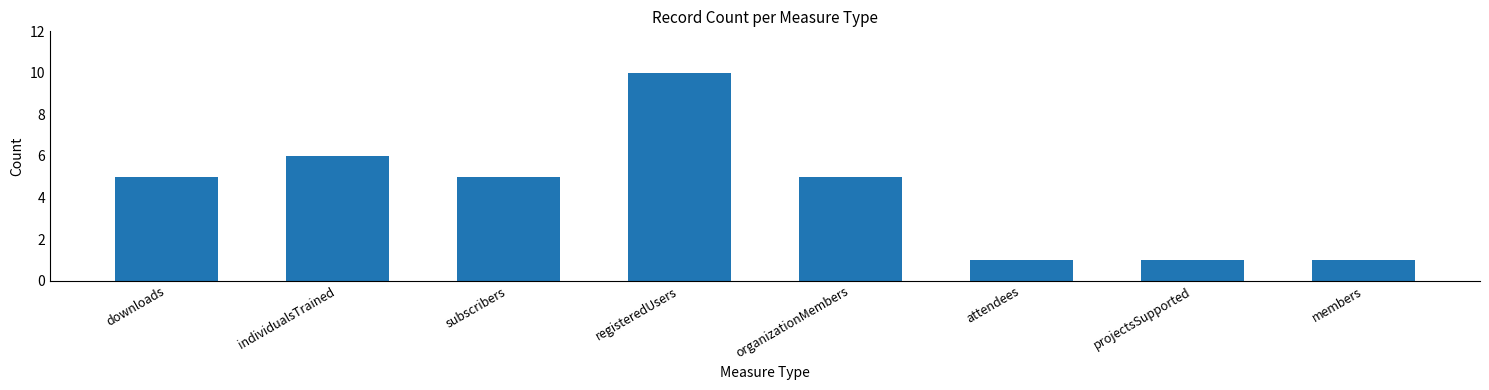

What is the approximate value at downloads?

5